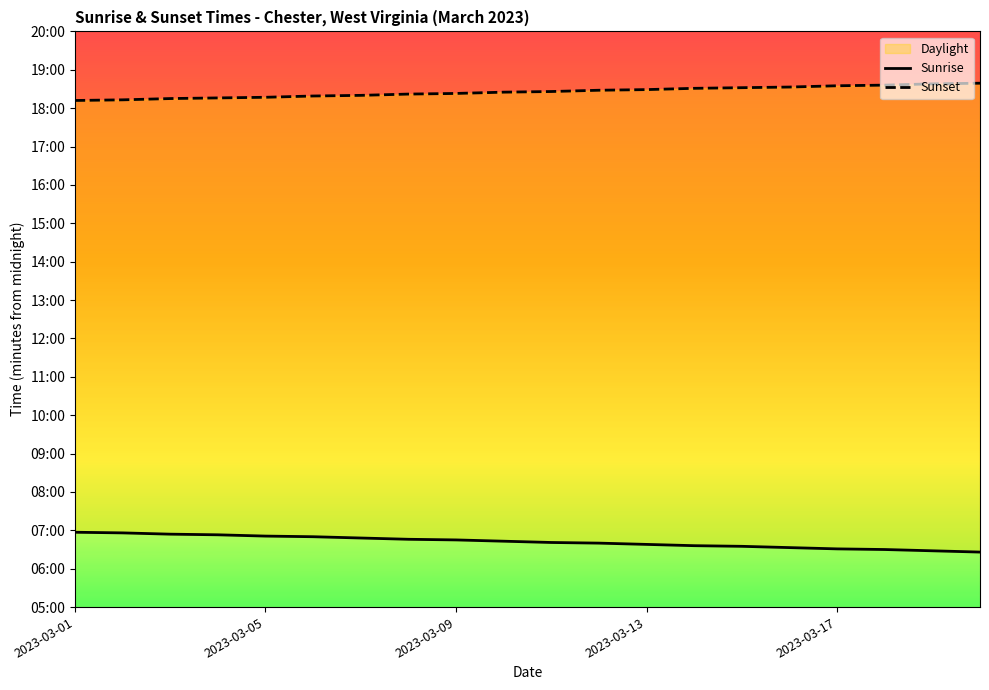

The Sunset series shows 1112 at 14. True or false?

True